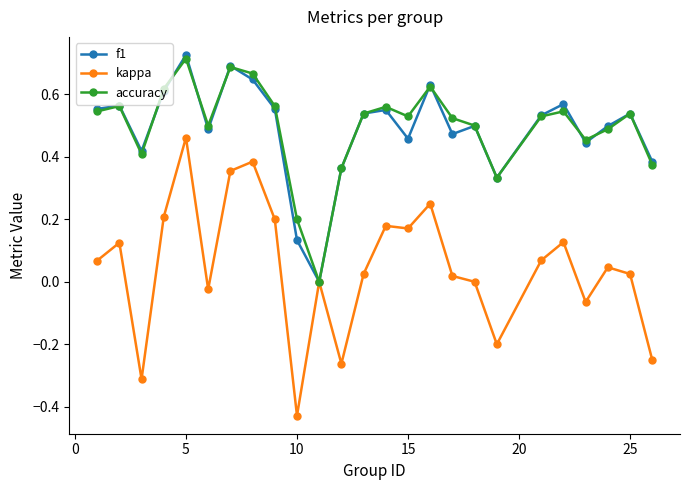

What is the difference between the second highest and minimum values in the kappa series?

0.8